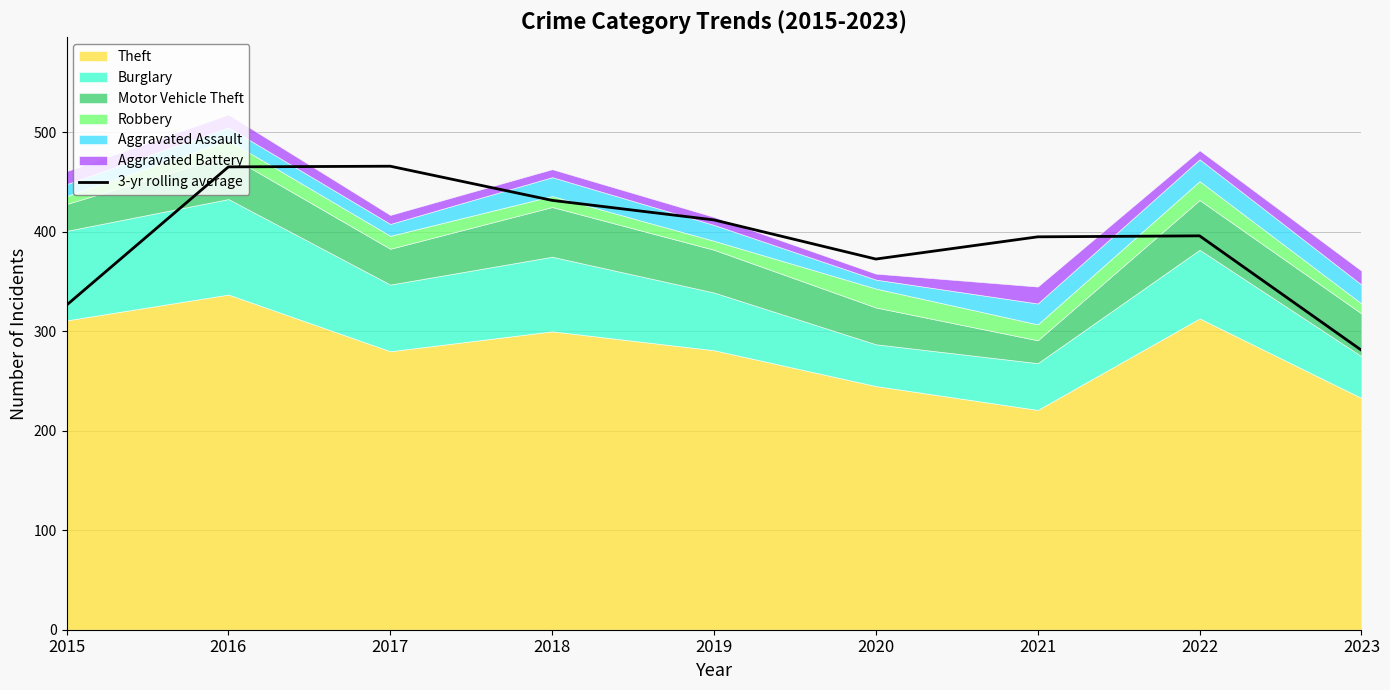

Where is the first local minimum?

2020